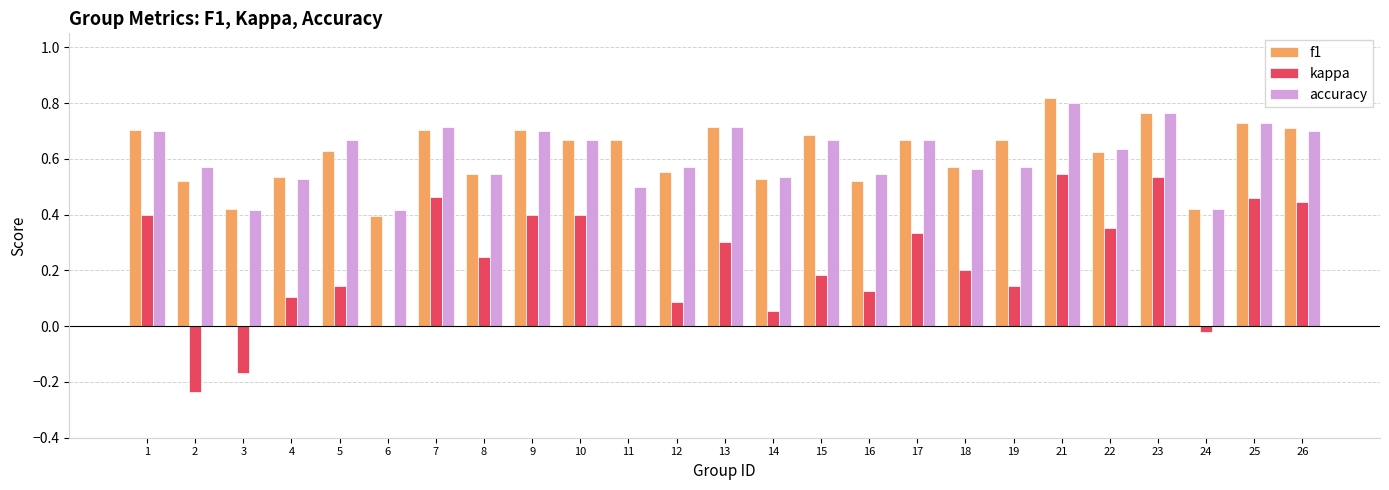

Are the bars grouped side by side (vs. stacked)?

Yes